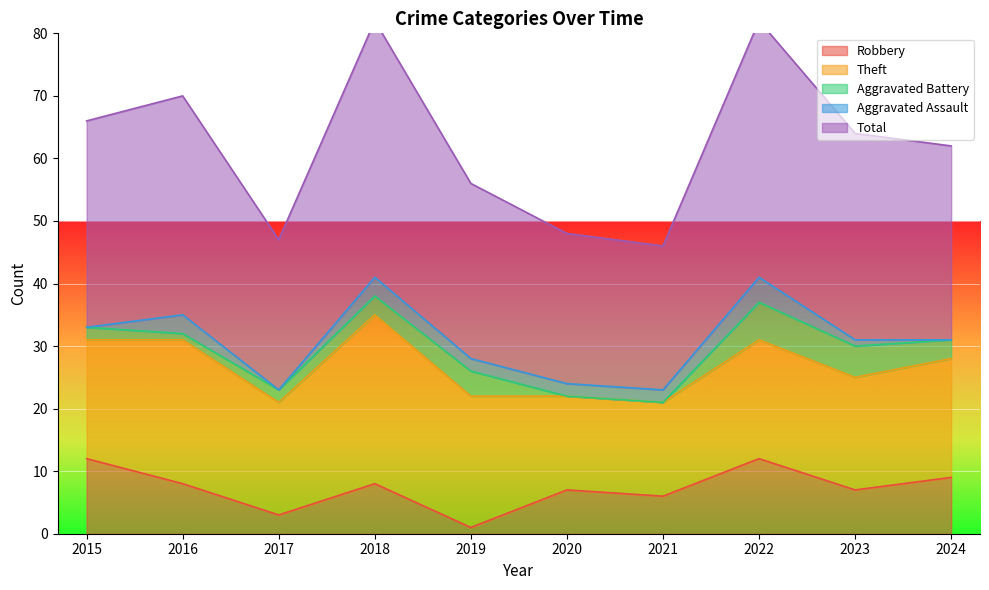

The value of Robbery at 2016 is 11. True or false?

False